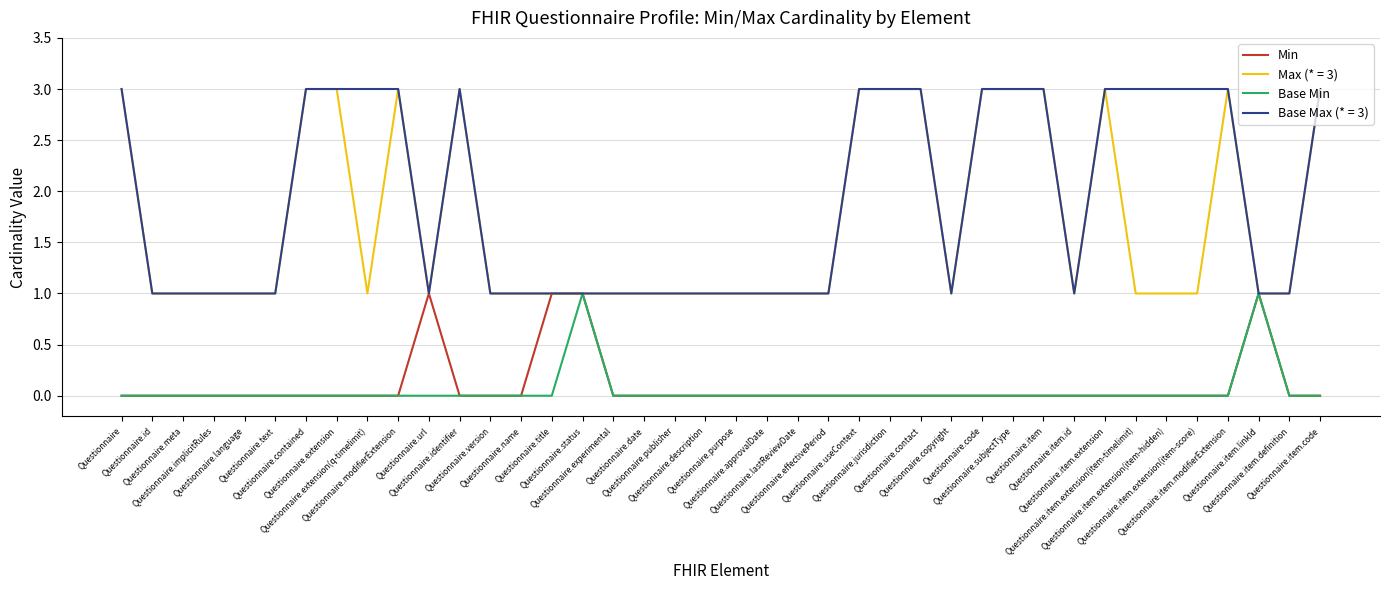

The Base Min series shows 0 at Questionnaire.approvalDate. True or false?

True